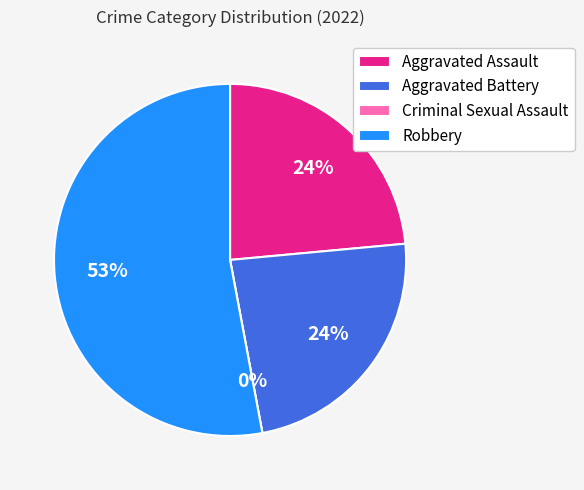

Rank the categories by value from highest to lowest.

Robbery, Aggravated Assault, Aggravated Battery, Criminal Sexual Assault